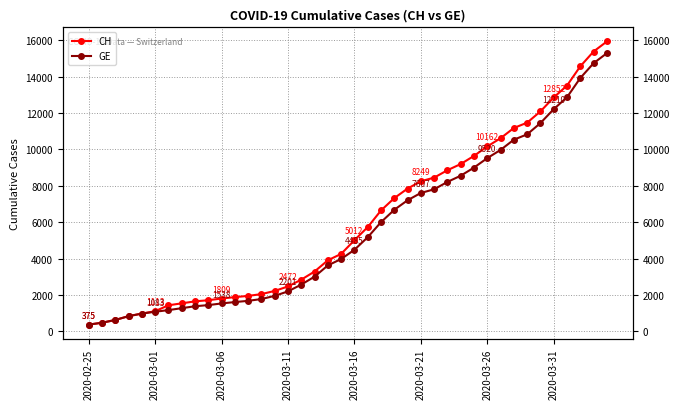

Does the chart display data point markers on the line(s)?

Yes